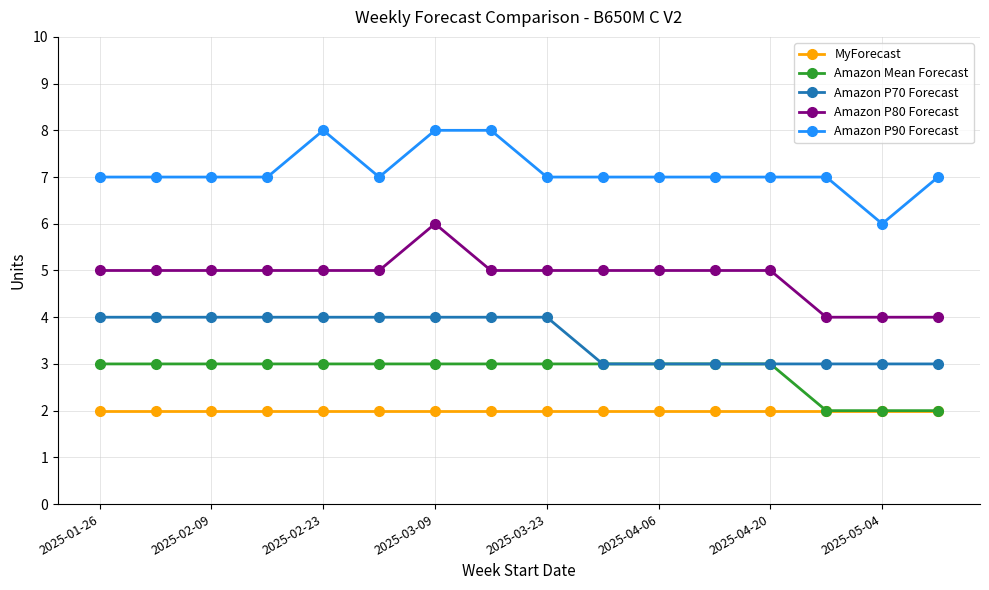

List the series in order of their peak value, lowest first.

MyForecast, Amazon Mean Forecast, Amazon P70 Forecast, Amazon P80 Forecast, Amazon P90 Forecast